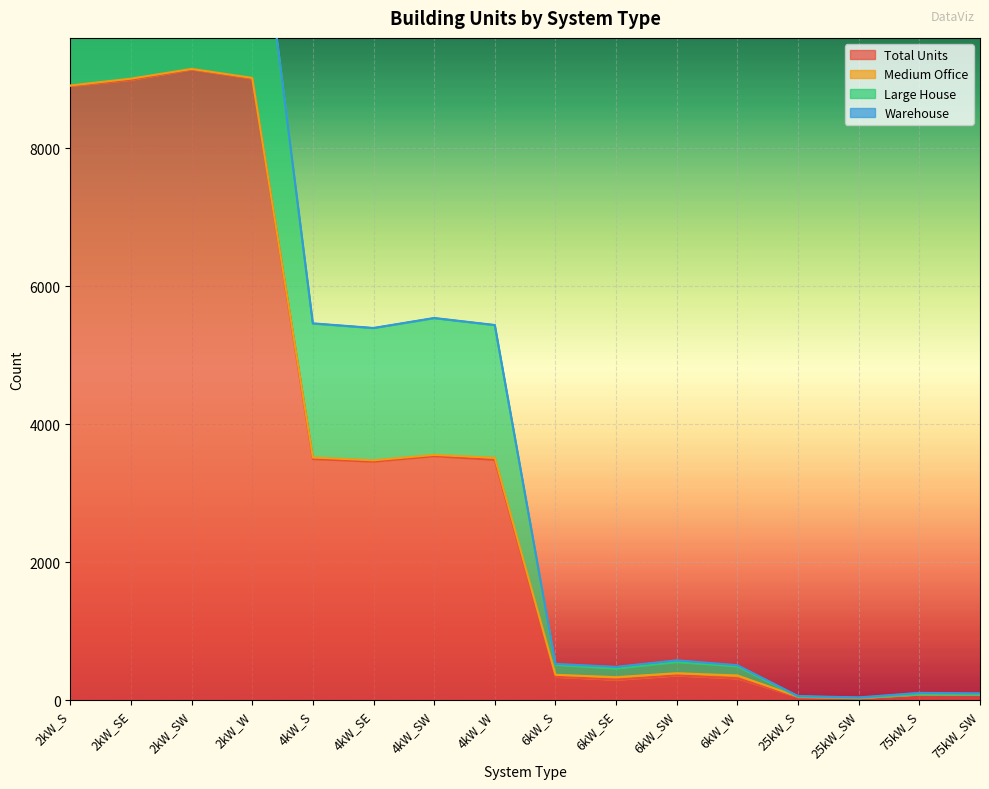

True or false: Large House and Total Units intersect in this chart.

False